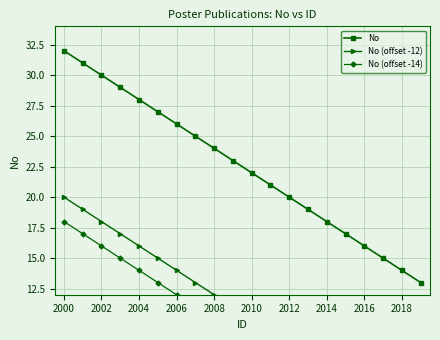

The value of No at 2012 is 5. True or false?

False